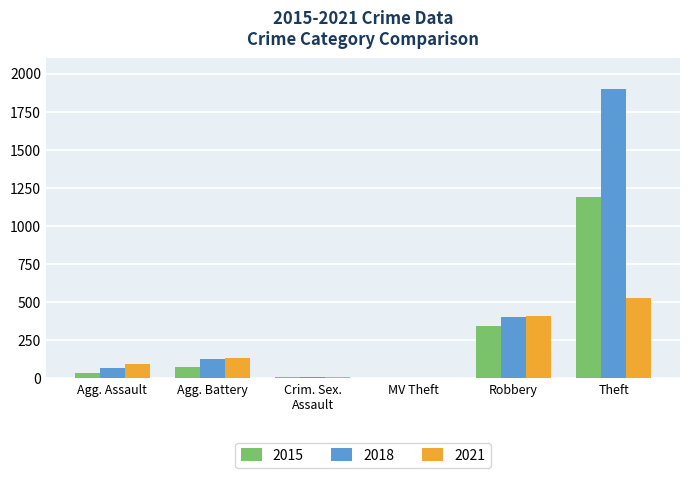

Which category has the highest value in the 2015 series?

Theft